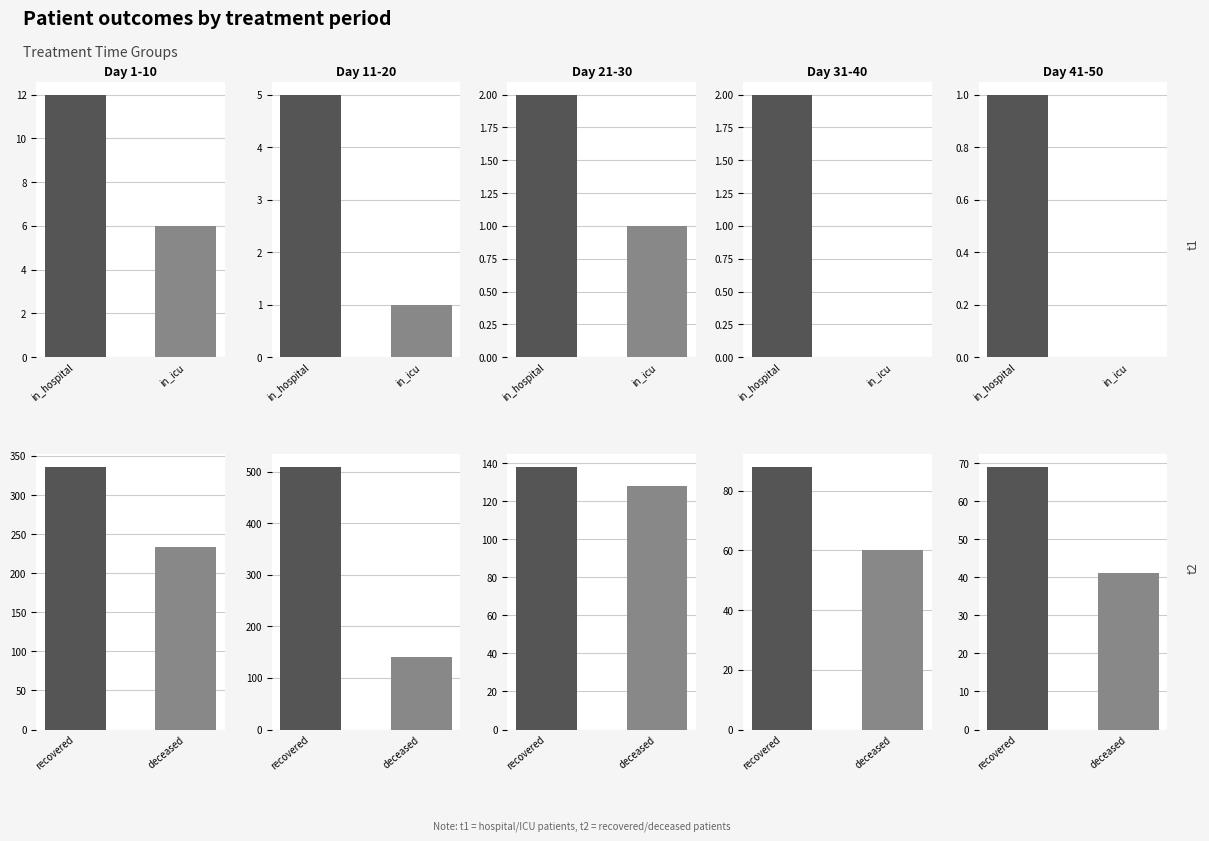

Is it true that Day 11-20 equals 5 at in_hospital?

True